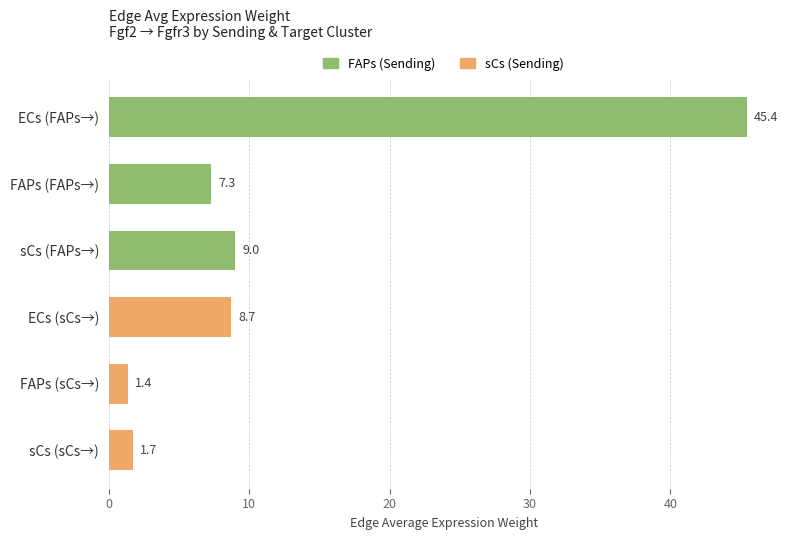

What position from the top is ECs (sCs→)?

4